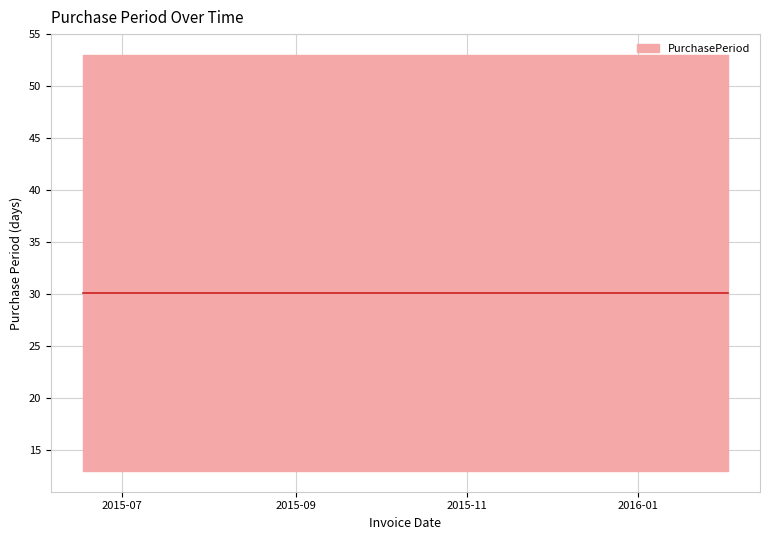

Rank the categories by value from highest to lowest.

2016-02-02, 2015-06-17, 2015-11-20, 2015-08-13, 2015-09-29, 2015-07-08, 2015-12-11, 2015-10-13, 2015-08-26